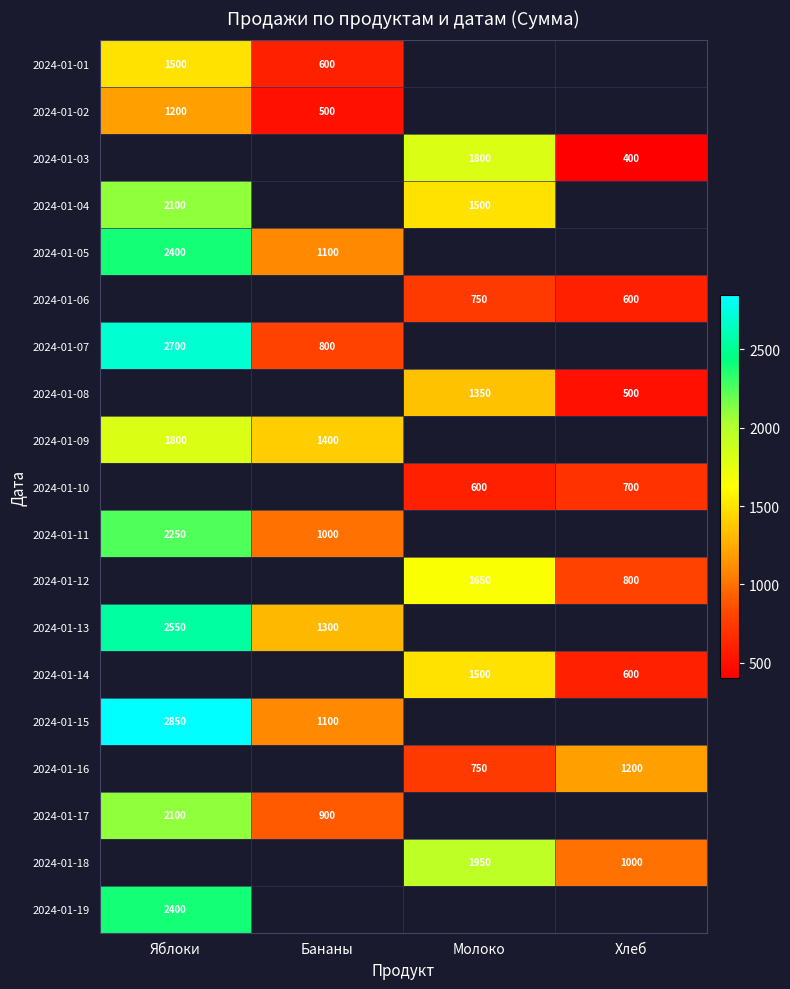

Which label corresponds to the largest value in the chart?

Яблоки